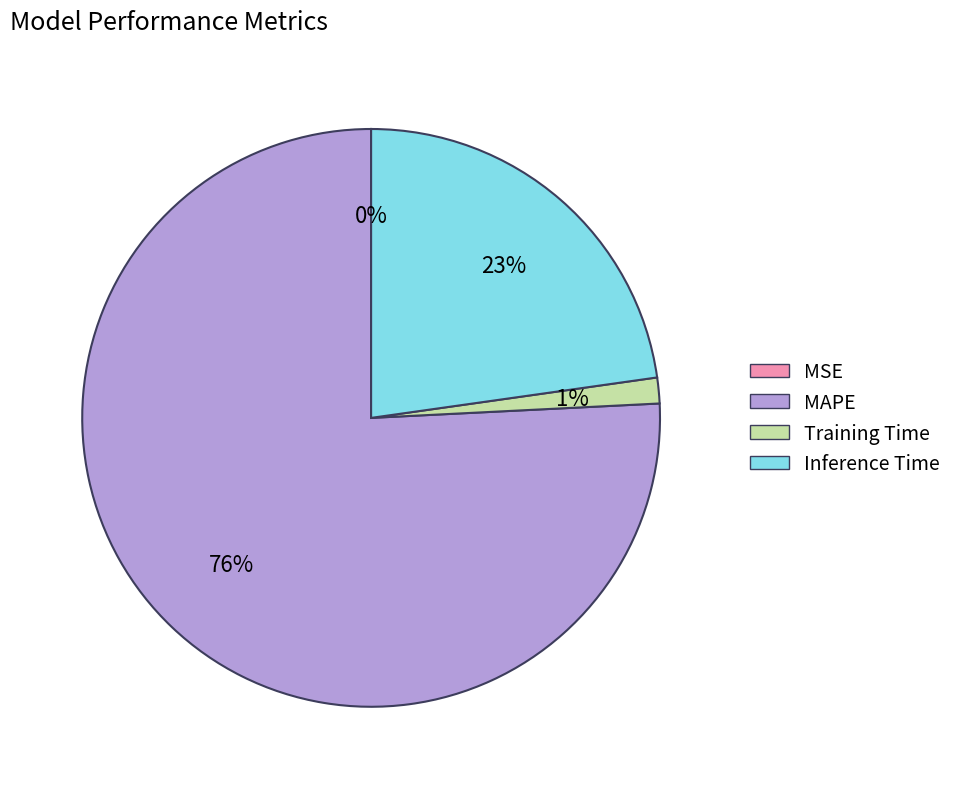

True or false: Training Time accounts for 11% of the total.

False